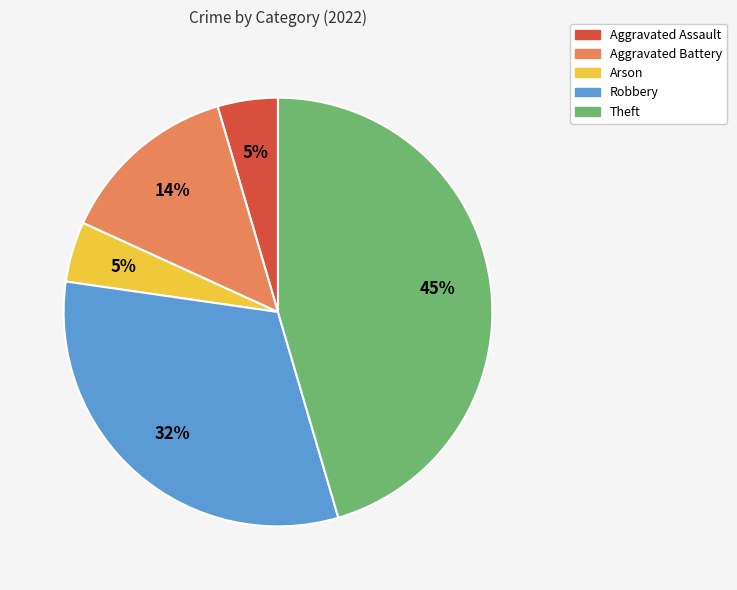

Is there any slice that represents more than half of the pie?

No